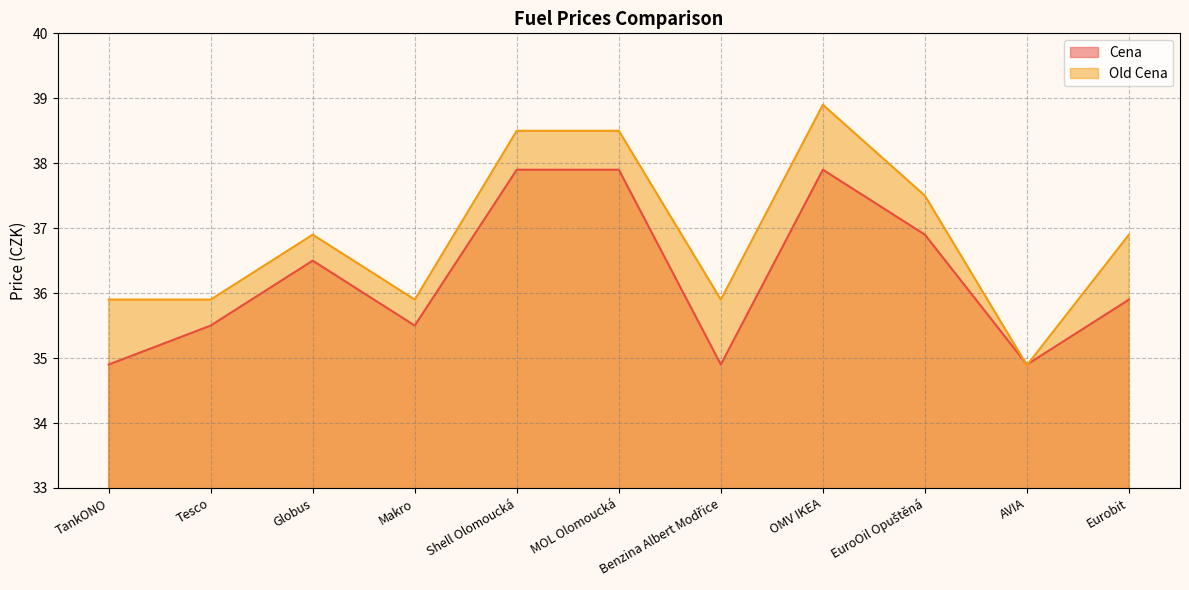

What is the value of the Old Cena point at the 6th from the left?

38.5